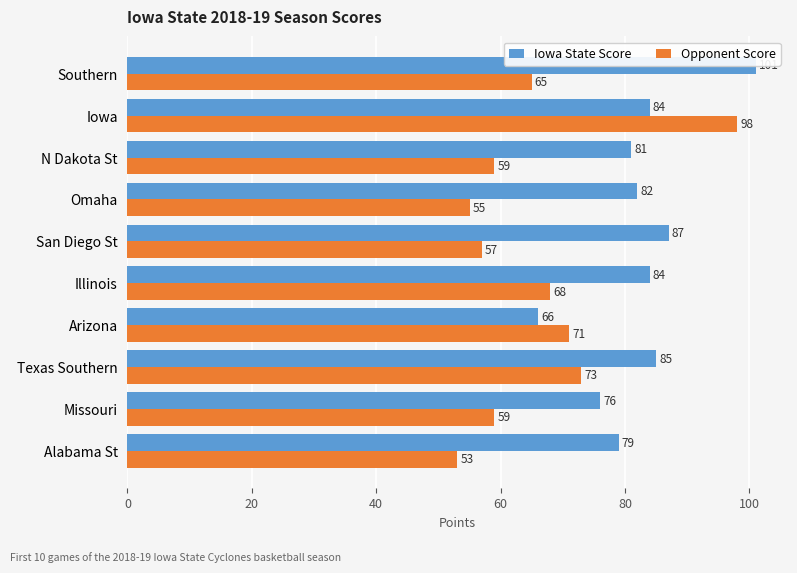

What is the average value of the Iowa State Score series?

82